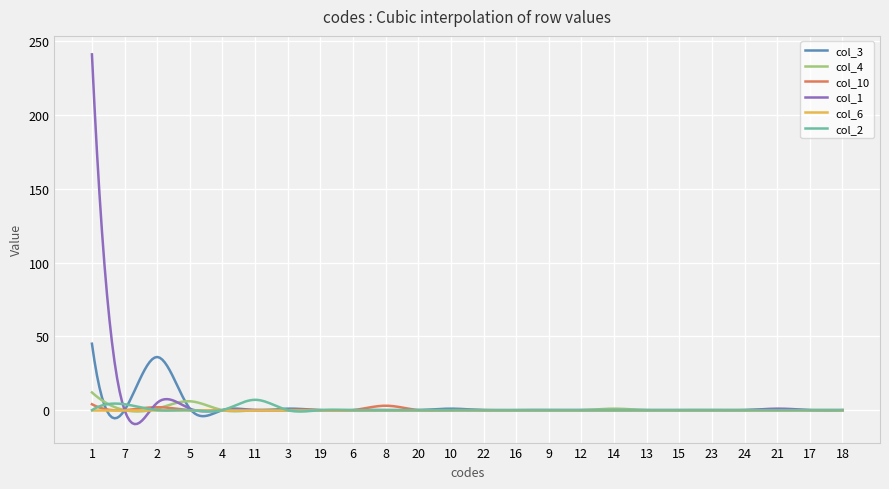

In col_2, how many points are higher than both neighbors (excluding endpoints)?

11